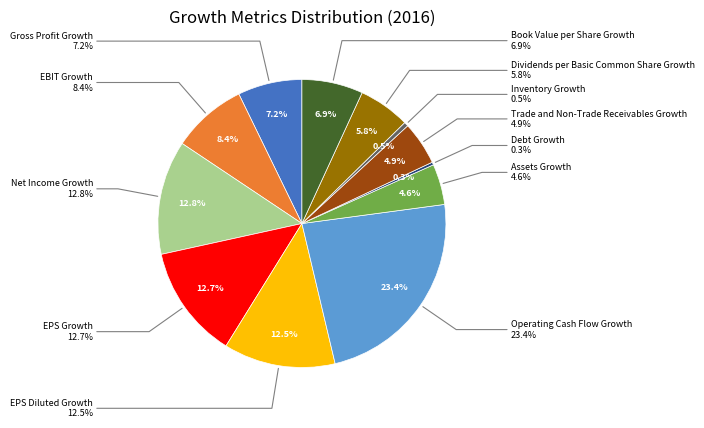

Which category has the biggest portion of the pie?

Operating Cash Flow Growth